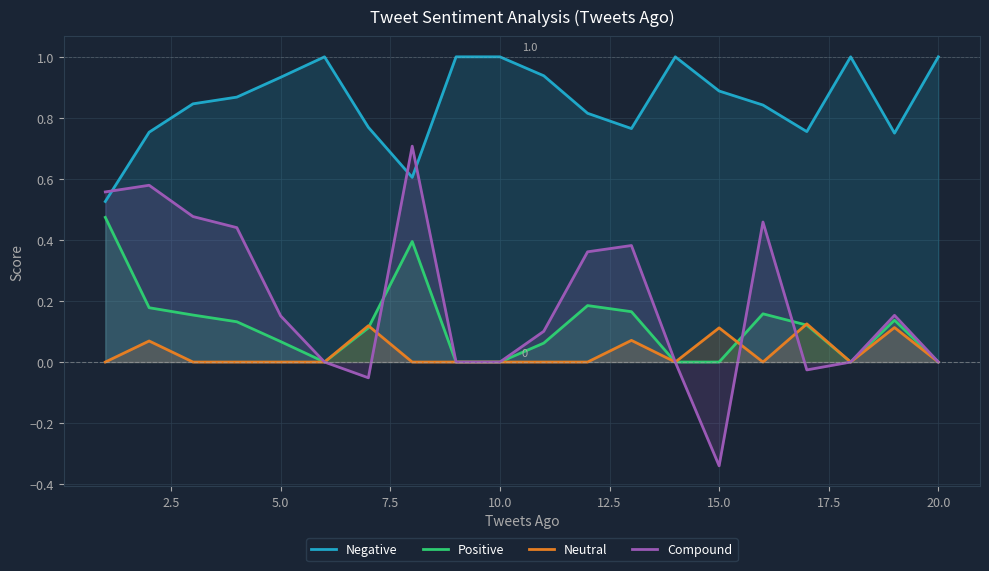

Which series has the largest range (max minus min)?

Compound